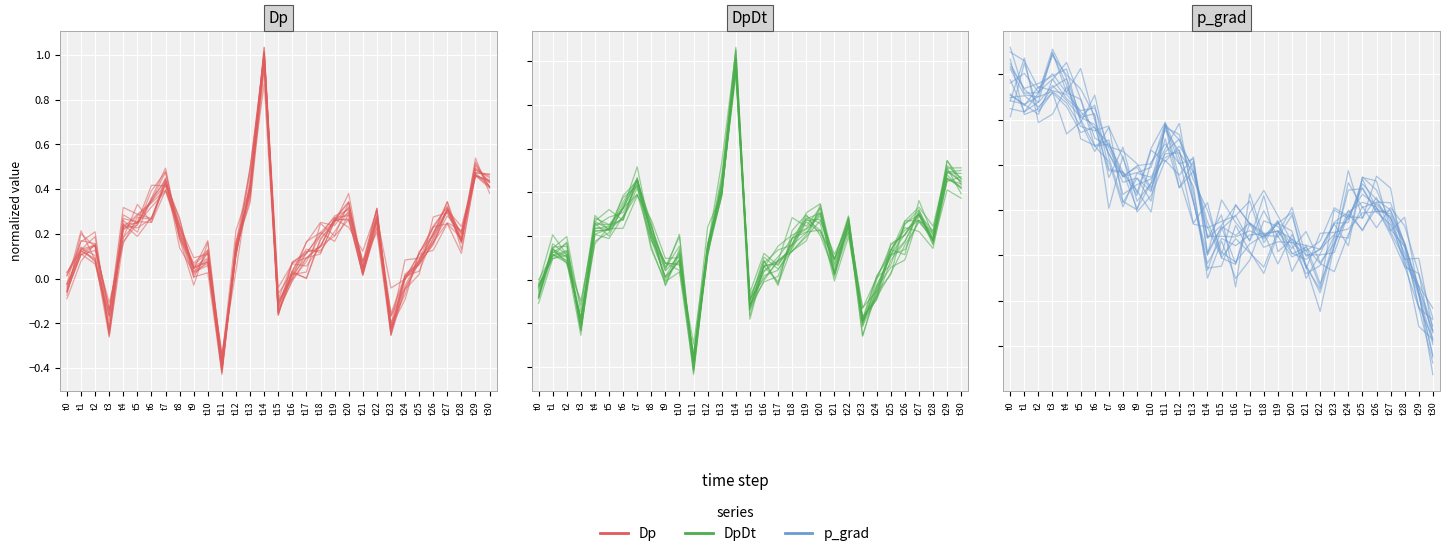

The DpDt series shows 0.5 at t27. True or false?

False